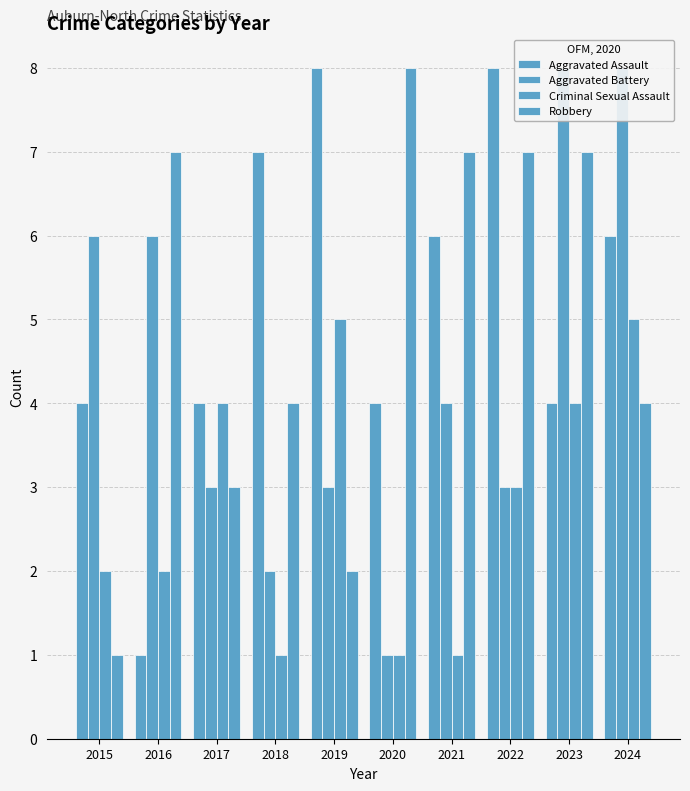

At which category is the sum across all series the highest?

2023